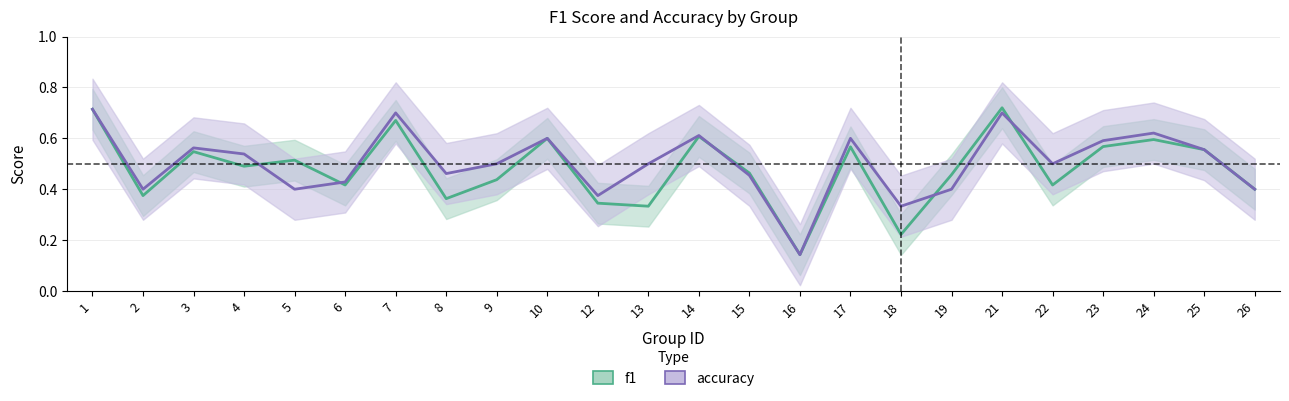

True or false: accuracy has more than 0 interior local peaks.

True